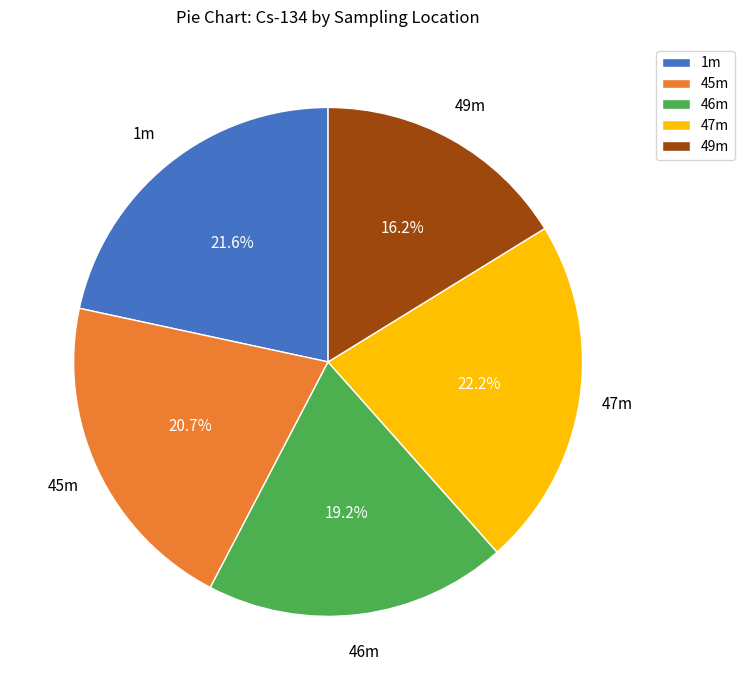

Count the number of slices in the pie.

5